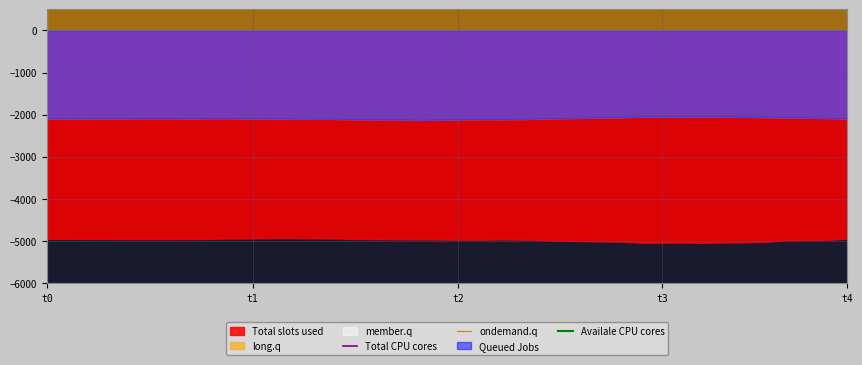

Is the value of ondemand.q at 27 greater than the value of Availale CPU cores at t3?

No